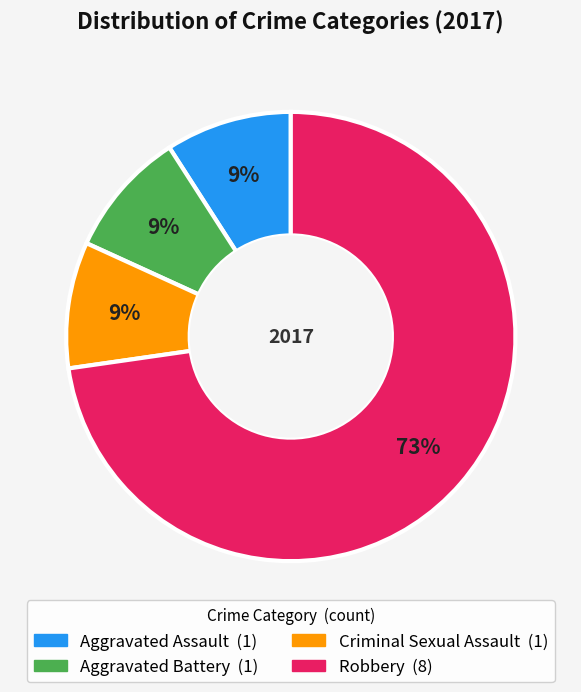

What percentage is the Aggravated Battery slice, to the nearest percent?

9%